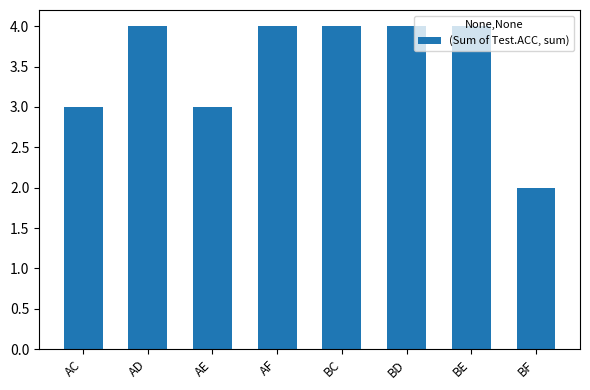

How many data points are less than 4?

3